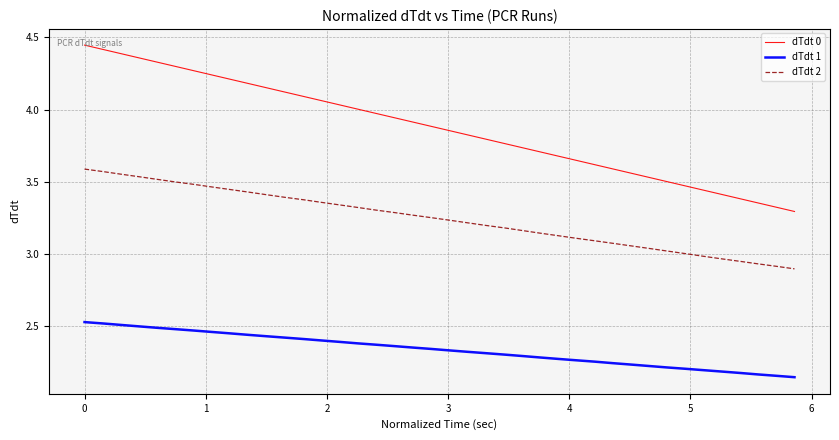

Rank the series by their maximum value, from highest to lowest.

dTdt 0, dTdt 2, dTdt 1